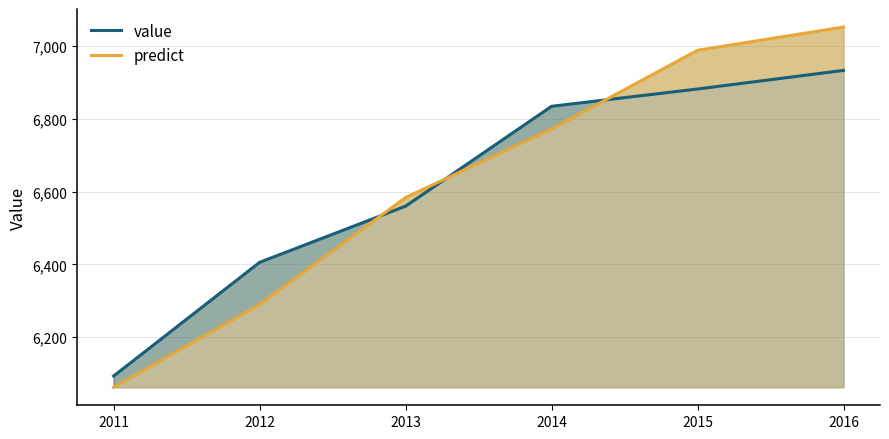

True or false: predict has a value of 8637.0 at 2011.

False